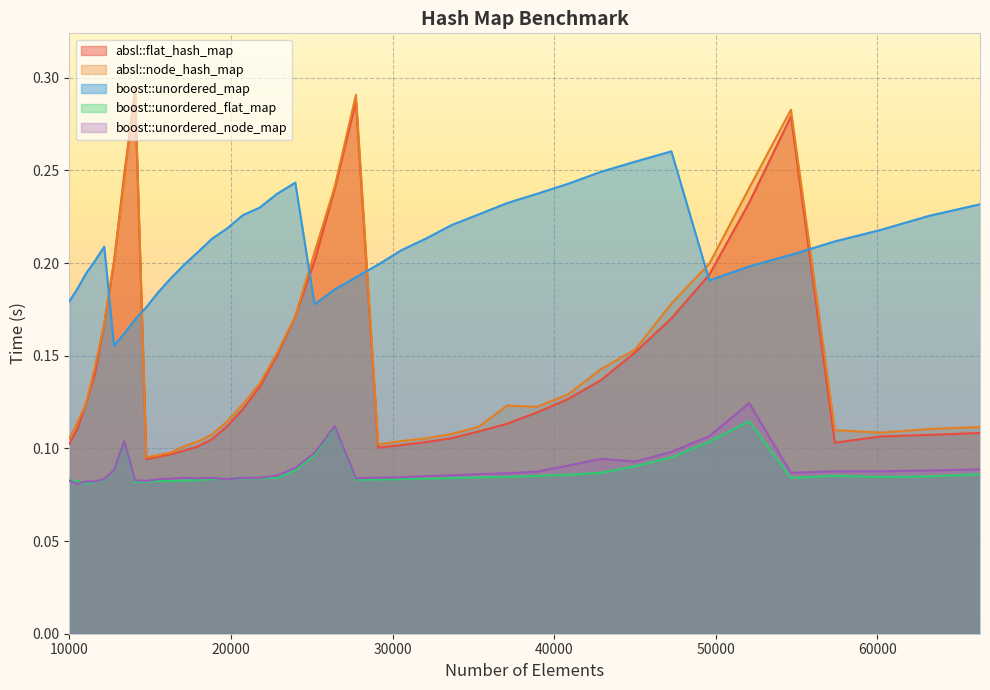

How many interior local peaks does the boost::unordered_node_map series have?

6